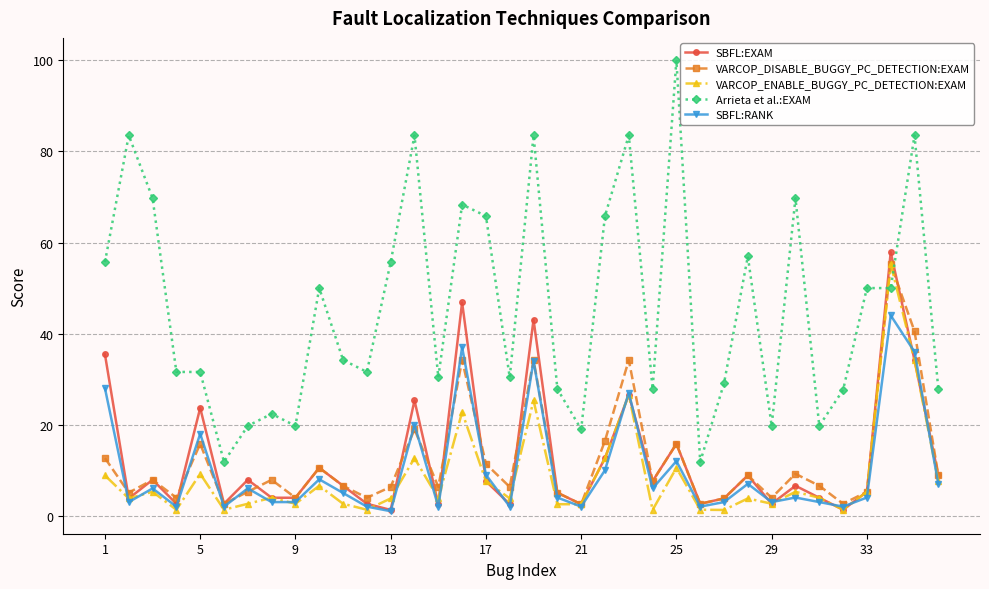

Which series has the widest spread of values?

Arrieta et al.:EXAM